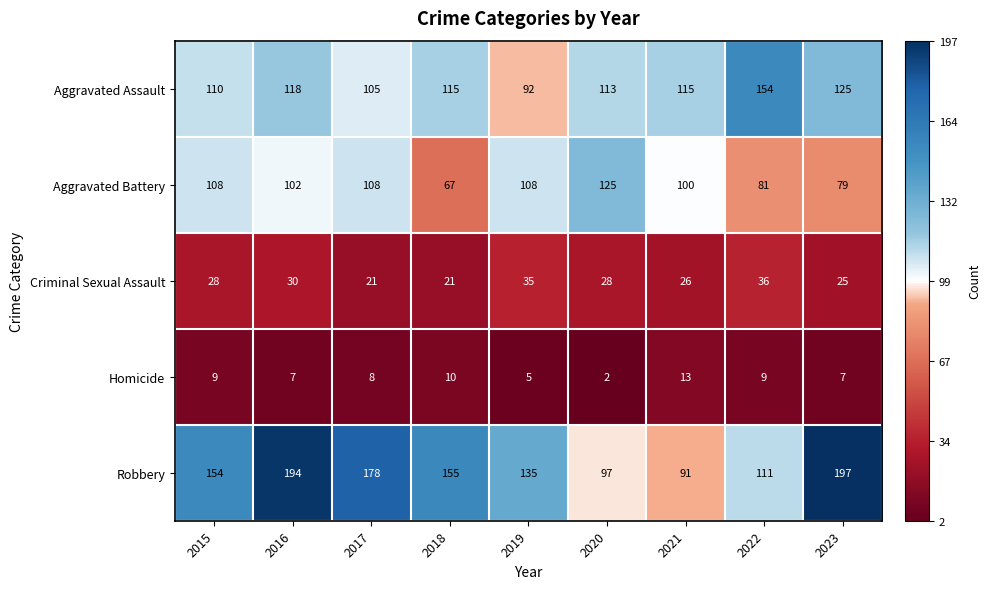

Which series changed the most between 2017 and 2023?

Aggravated Battery